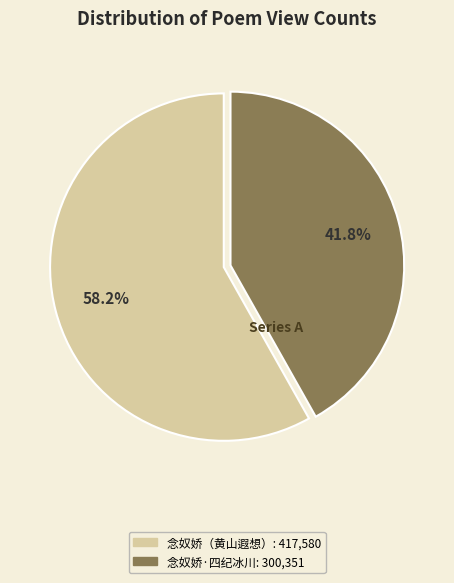

How many slices are in this pie chart?

2